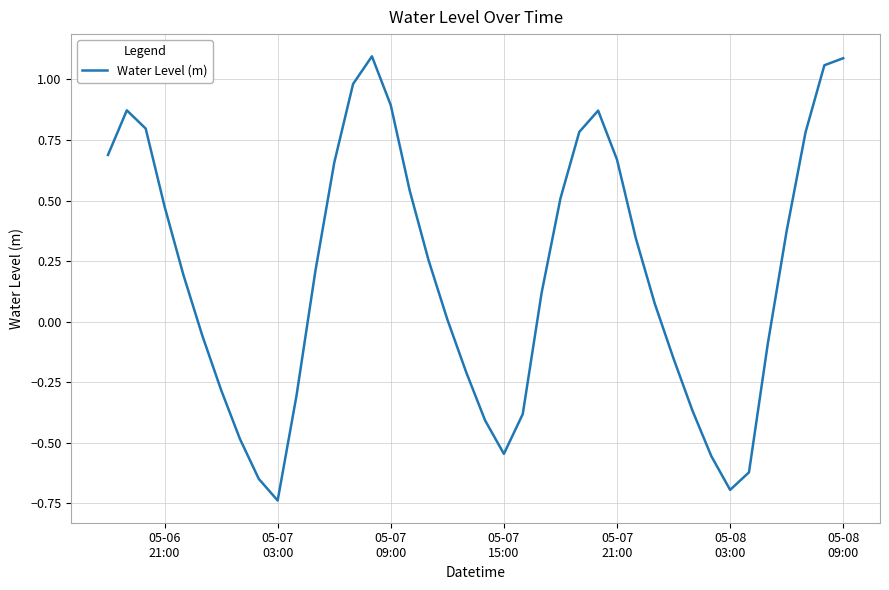

What is the sum of all values?

7.8